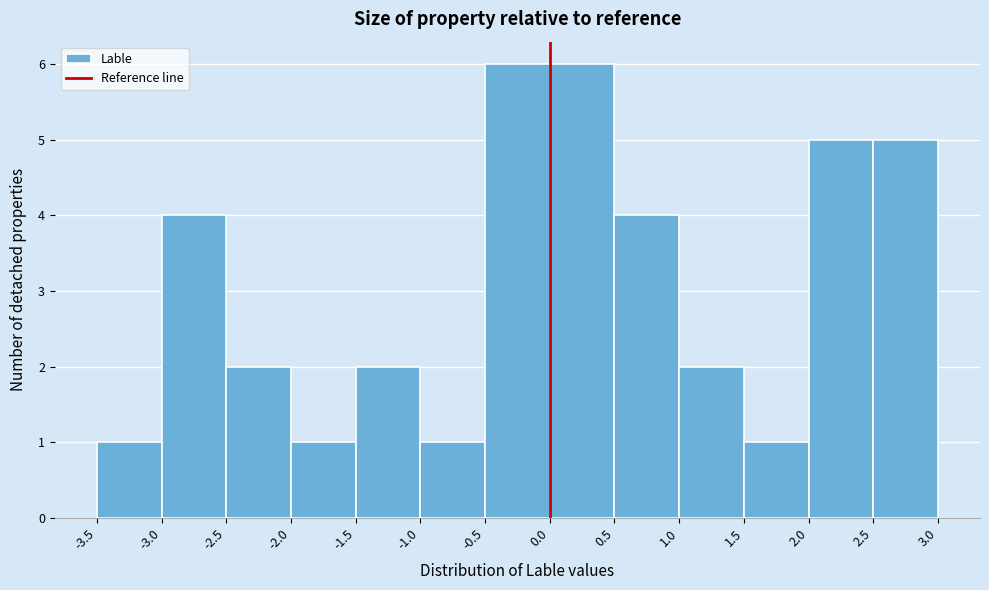

Reading left to right, list every bar in this chart as the range it spans on the x-axis followed by its height. The values are not printed on the chart, so give them approximately, as read against the axis.

-3.5 to -3.0: 1
-3.0 to -2.5: 4
-2.5 to -2.0: 2
-2.0 to -1.5: 1
-1.5 to -1.0: 2
-1.0 to -0.5: 1
-0.5 to 0.0: 6
0.0 to 0.5: 6
0.5 to 1.0: 4
1.0 to 1.5: 2
1.5 to 2.0: 1
2.0 to 2.5: 5
2.5 to 3.0: 5